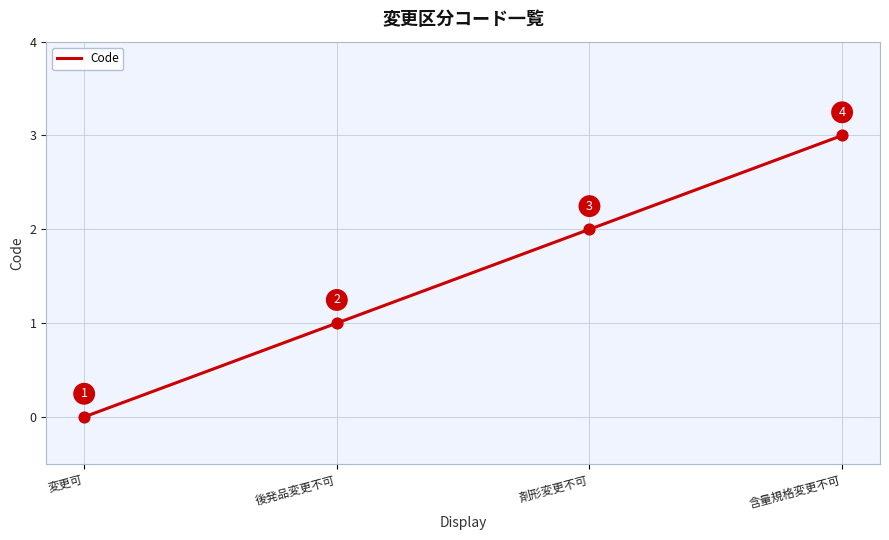

Which has a higher value, 剤形変更不可 or 変更可?

剤形変更不可